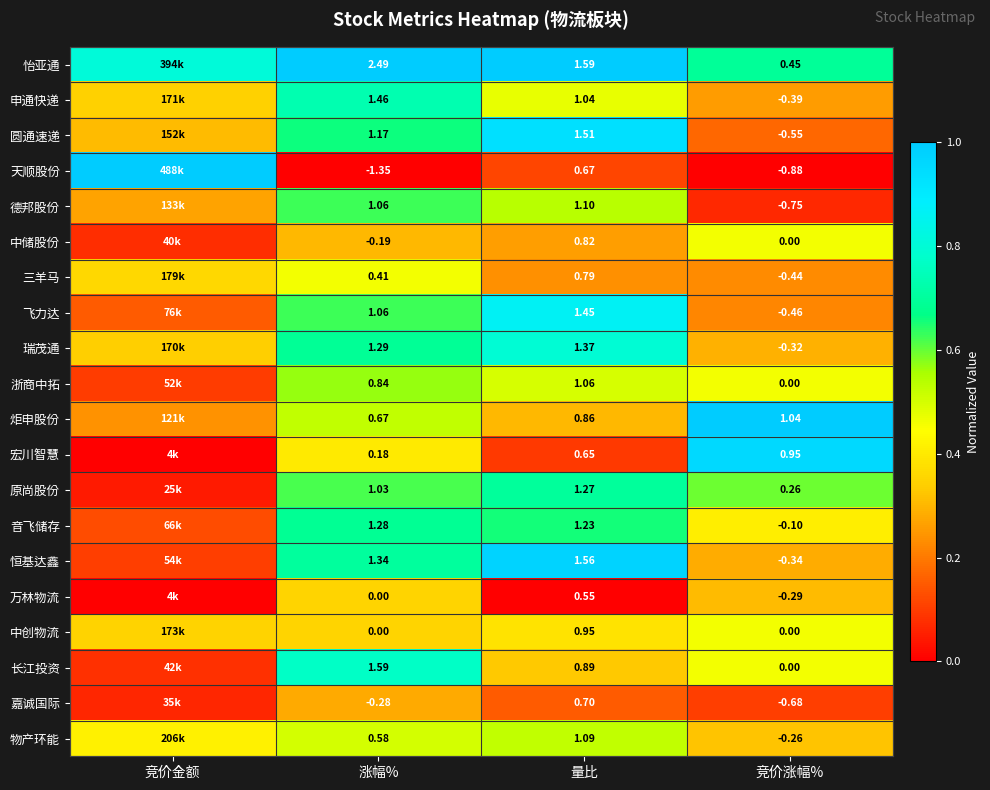

At 量比, list the series in order from smallest to largest.

万林物流, 宏川智慧, 天顺股份, 嘉诚国际, 三羊马, 中储股份, 炬申股份, 长江投资, 中创物流, 申通快递, 浙商中拓, 物产环能, 德邦股份, 音飞储存, 原尚股份, 瑞茂通, 飞力达, 圆通速递, 恒基达鑫, 怡亚通